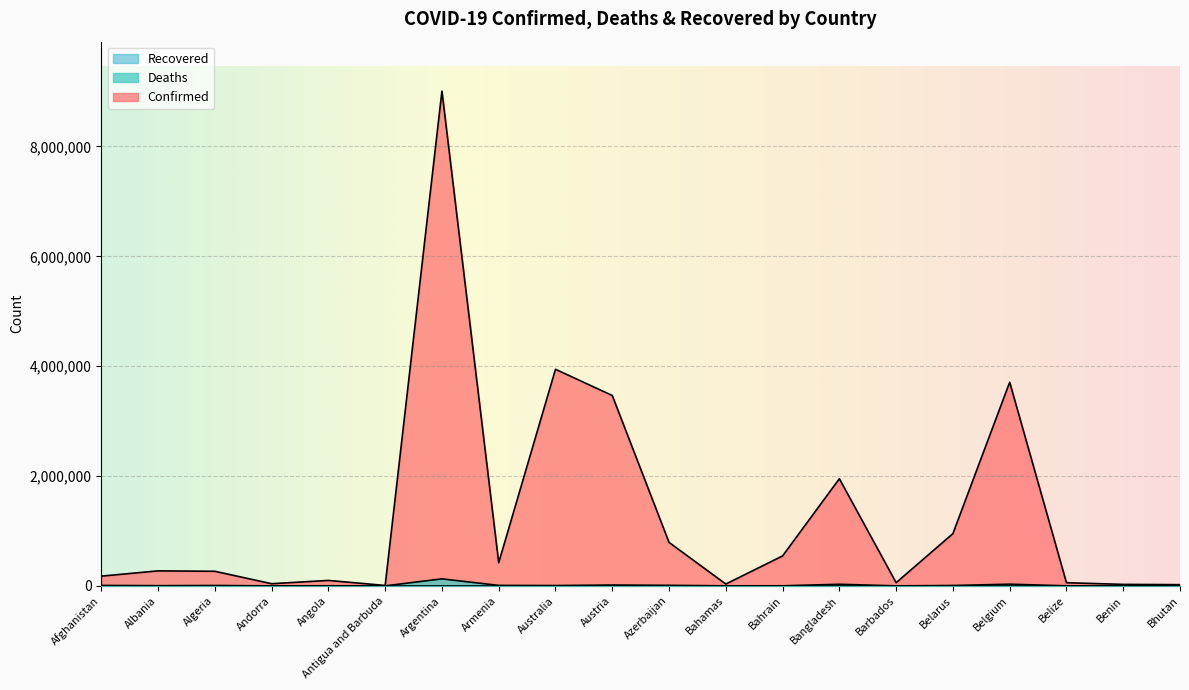

How many data points in Confirmed are less than 273088?

10